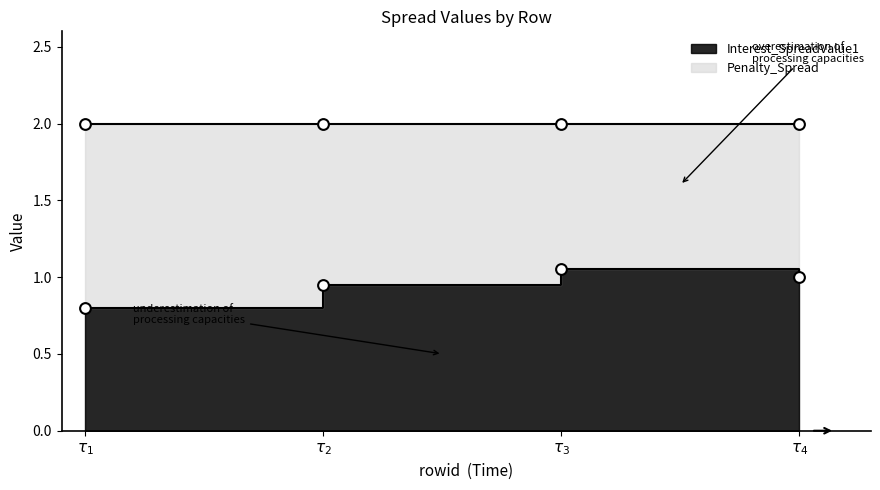

Approximately how many times larger is the value at $\tau_2$ compared to $\tau_4$?

0.9